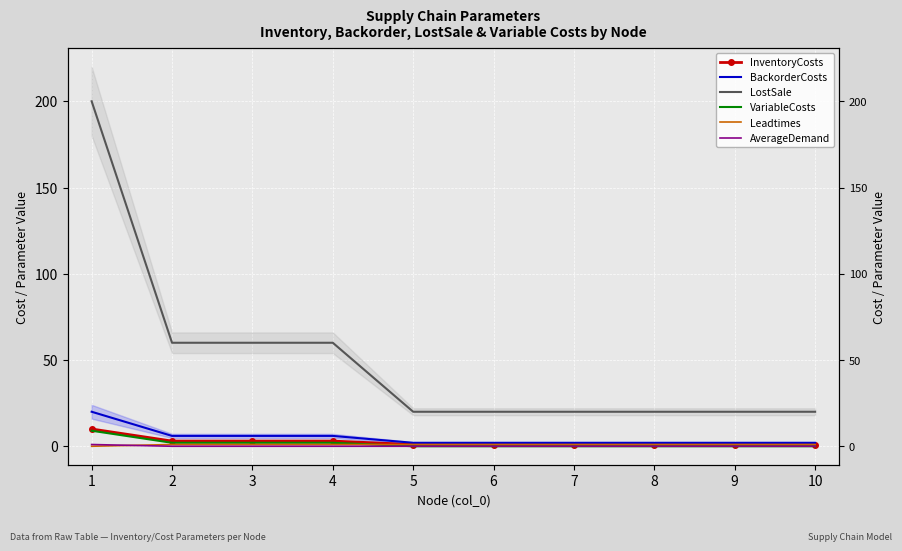

Rank the series by their maximum value, from highest to lowest.

LostSale, BackorderCosts, InventoryCosts, VariableCosts, Leadtimes, AverageDemand